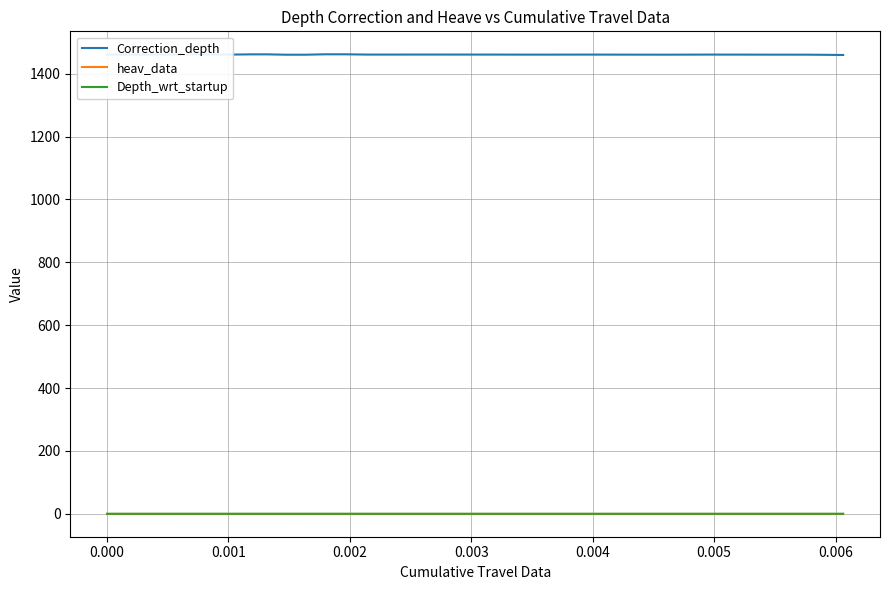

Which series has the largest range (max minus min)?

Correction_depth